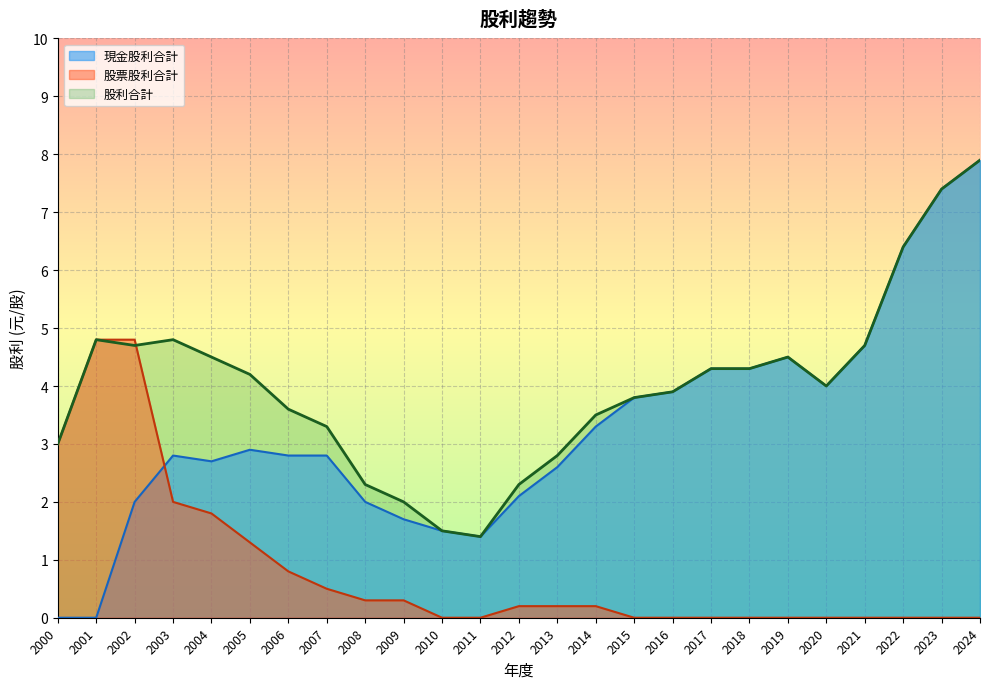

List the series in order of their overall mean, highest first.

股利合計, 現金股利合計, 股票股利合計